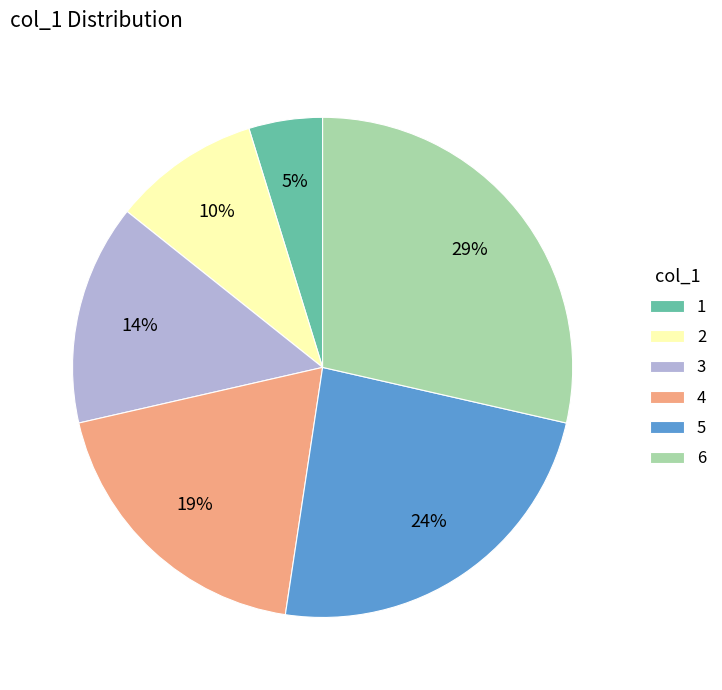

Which category has the biggest portion of the pie?

6